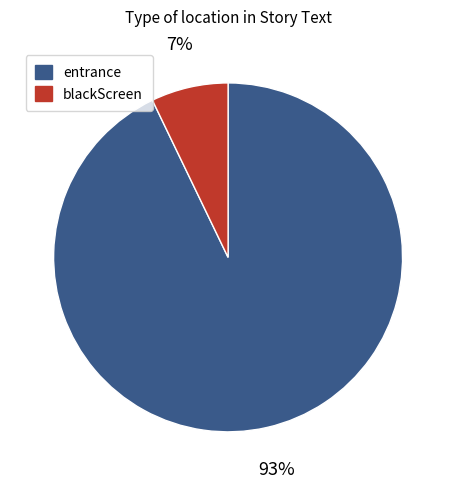

Which has a higher value, entrance or blackScreen?

entrance